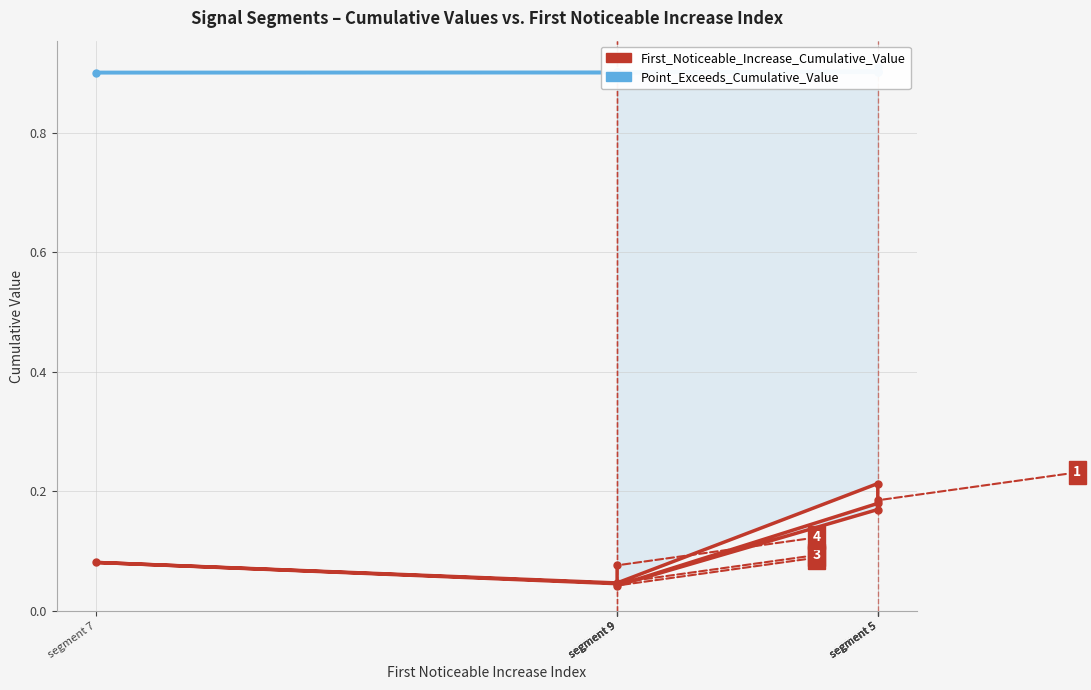

What is the maximum value for First_Noticeable_Increase_Cumulative_Value?

0.2